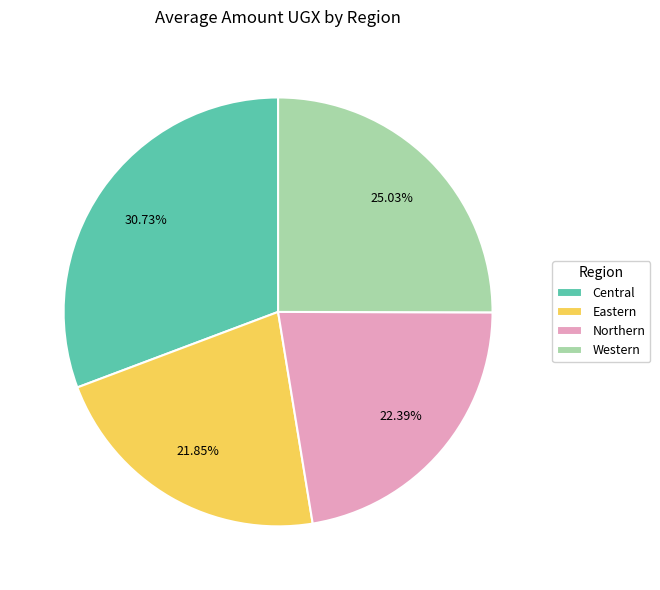

How many slices are in this pie chart?

4